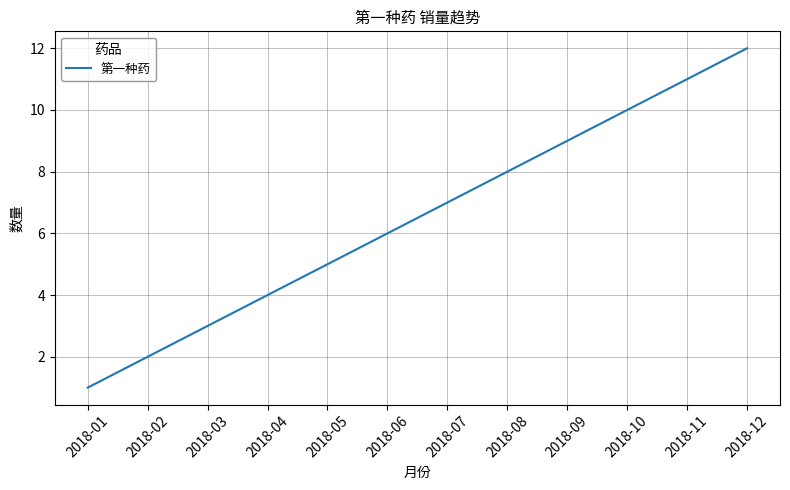

Does the chart display data point markers on the line(s)?

No